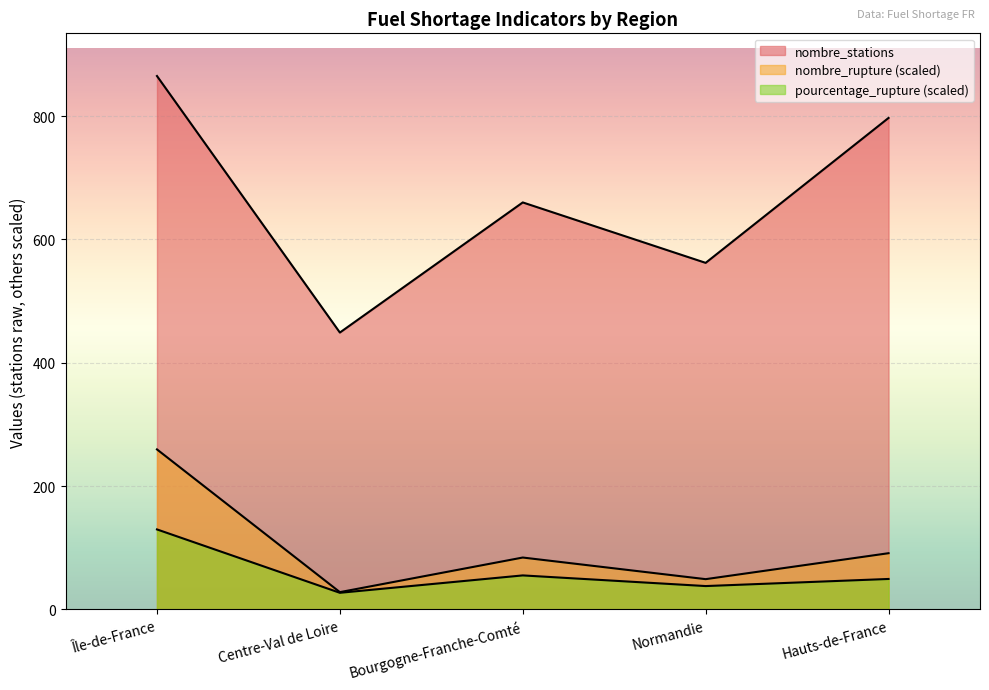

What is the sum of all pourcentage_rupture values?

299.2